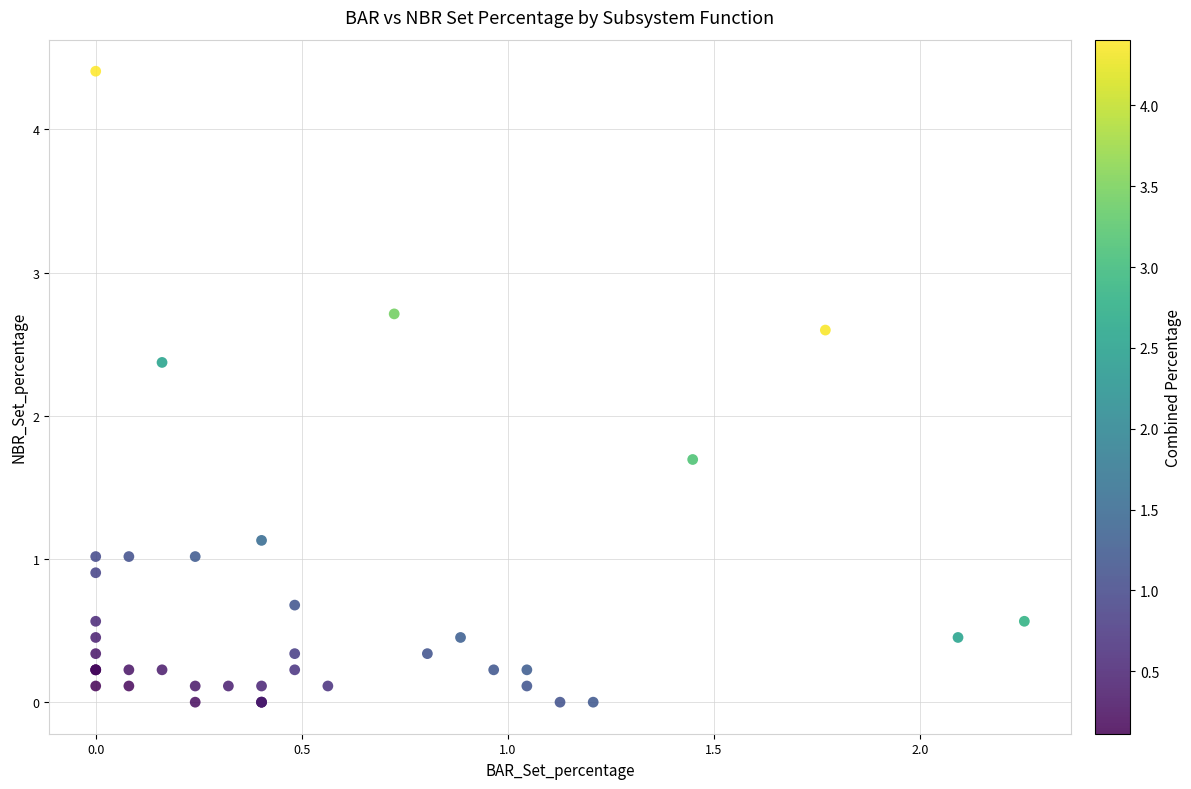

What Y value in the scatter plot is closest to 2?

1.7